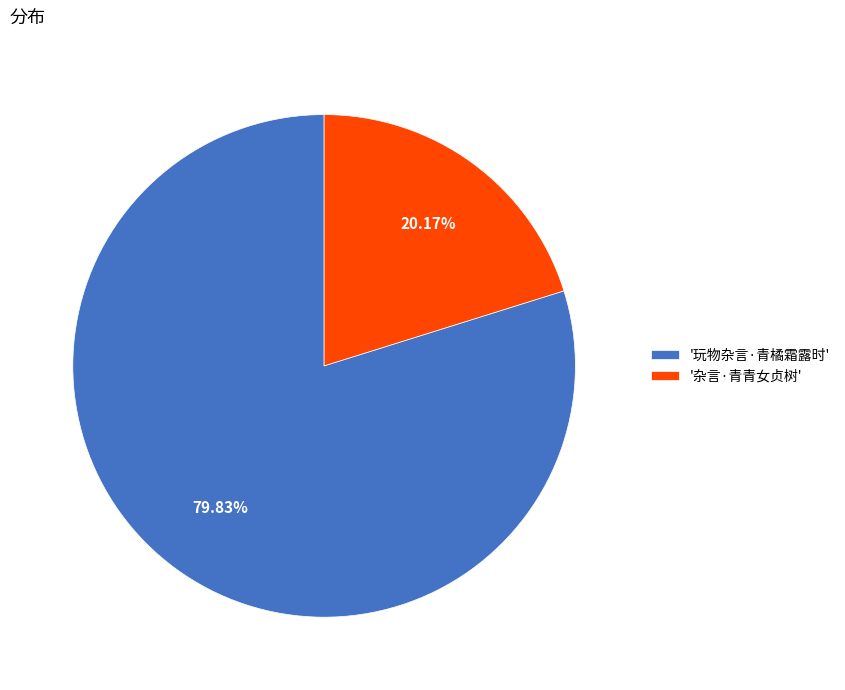

How many slices are in this pie chart?

2